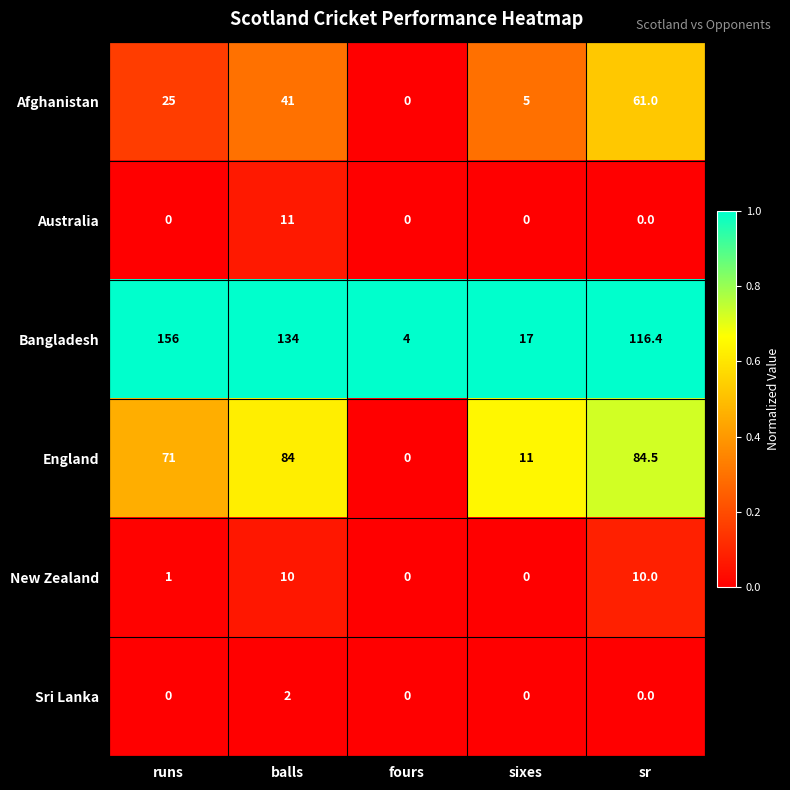

List the labels in order of England value, smallest first.

fours, sixes, runs, balls, sr